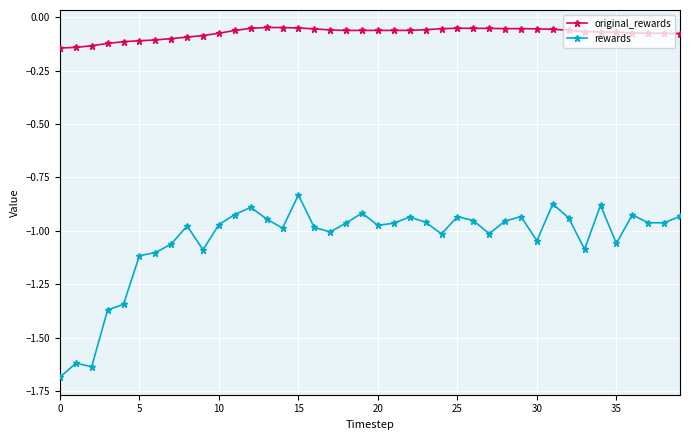

Which series has the largest total across all categories?

original_rewards